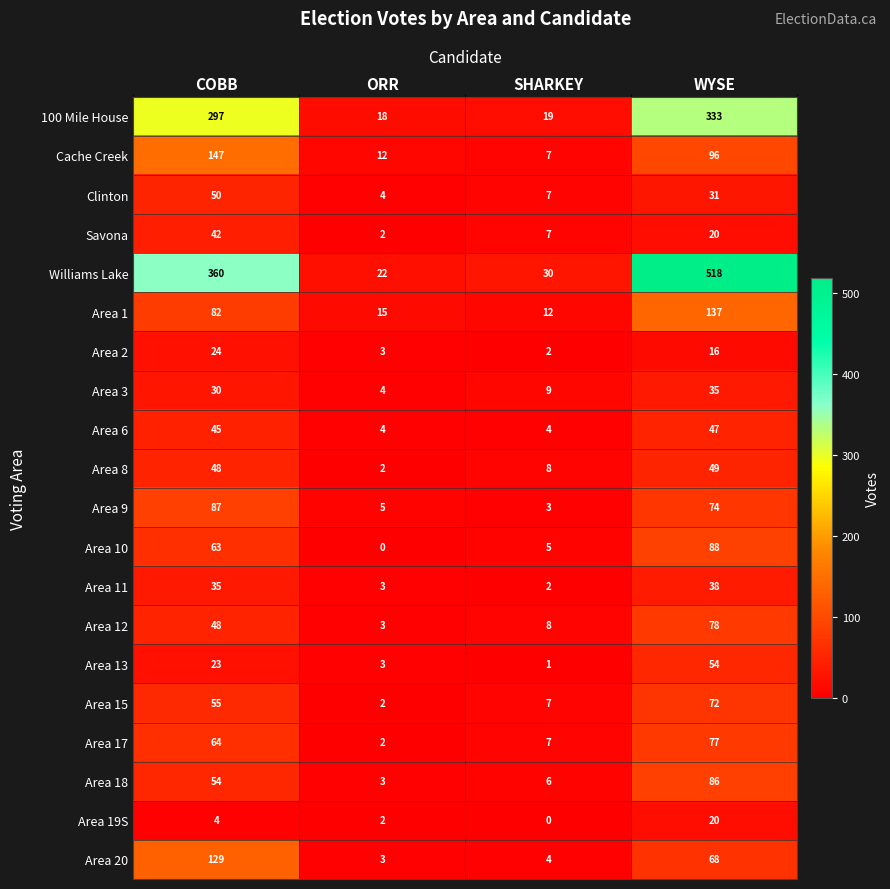

Rank the series by their maximum value, from lowest to highest.

Area 19S, Area 2, Area 3, Area 11, Savona, Area 6, Area 8, Clinton, Area 13, Area 15, Area 17, Area 12, Area 18, Area 9, Area 10, Area 20, Area 1, Cache Creek, 100 Mile House, Williams Lake